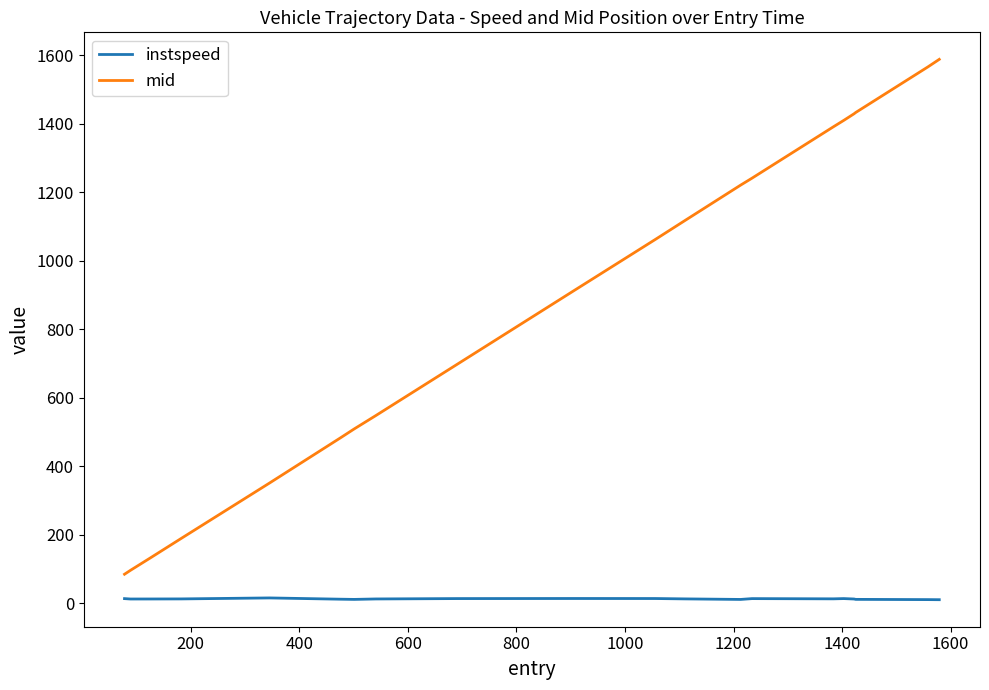

Rank the series by their average value, from highest to lowest.

mid, instspeed